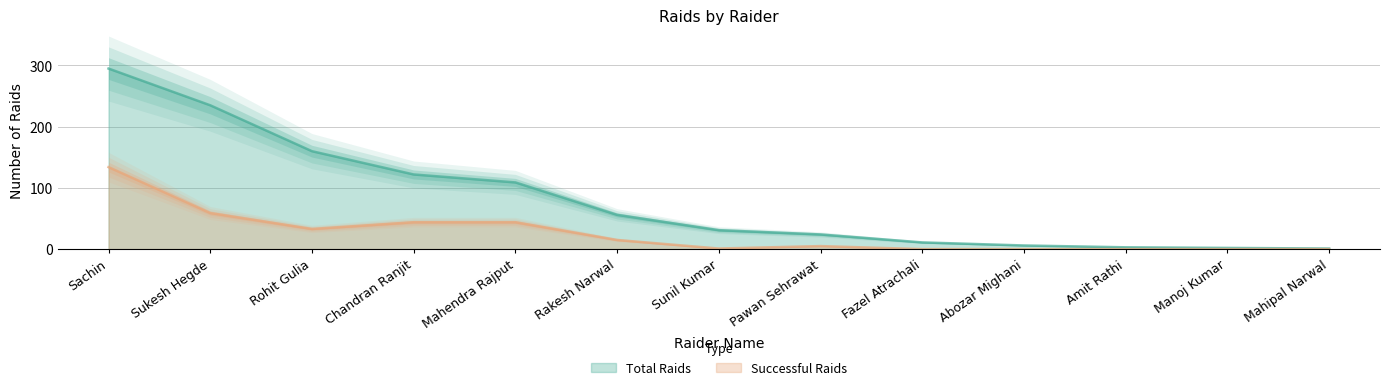

At which category is the sum across all series the highest?

Sachin